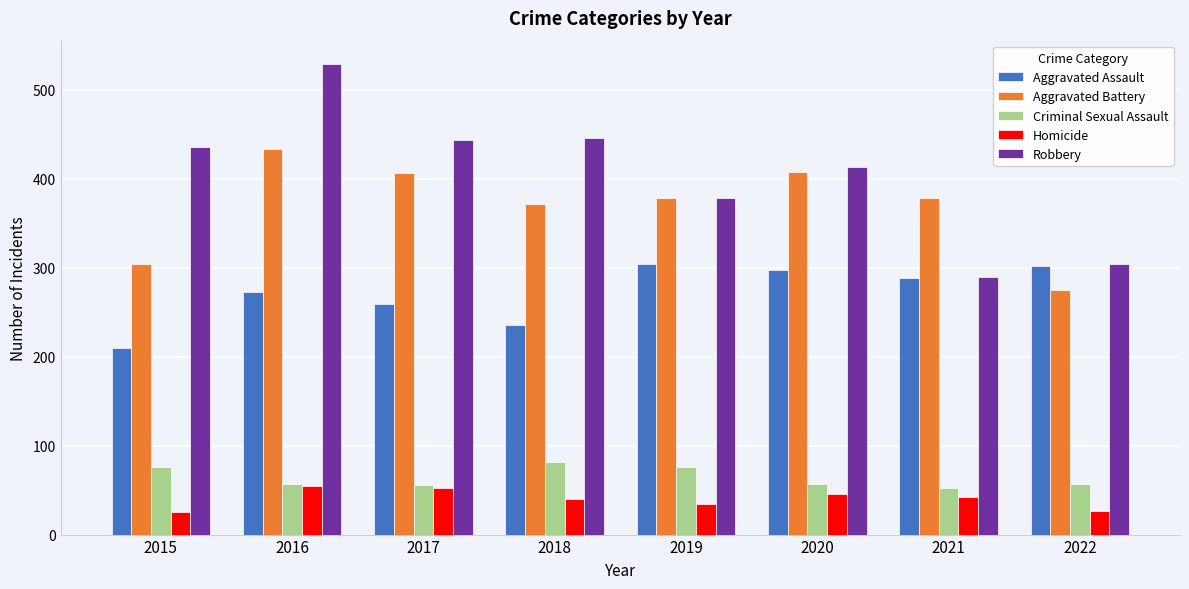

What is the spread (max minus min) of values at 2016?

474